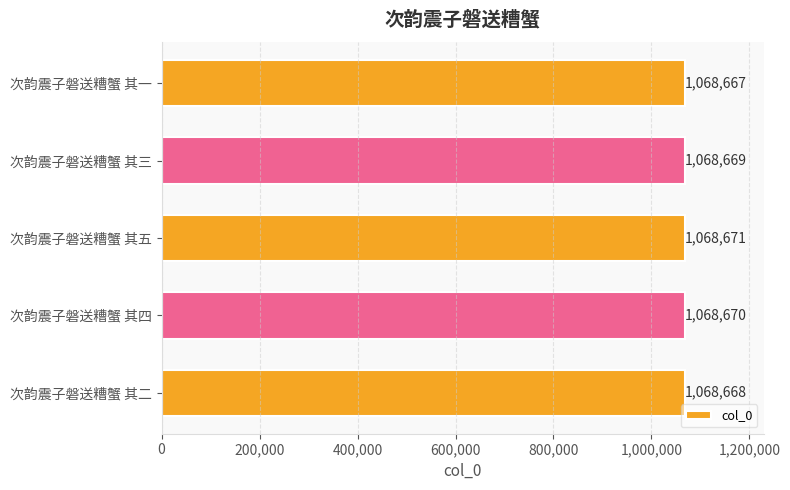

Between 次韵震子磐送糟蟹 其二 and 次韵震子磐送糟蟹 其四, which is larger?

次韵震子磐送糟蟹 其四